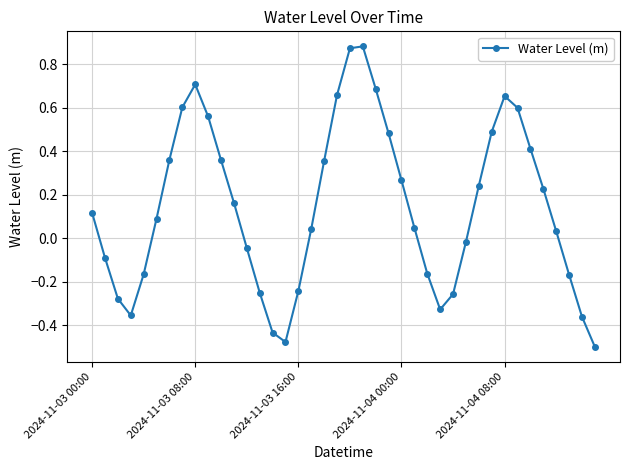

True or false: the data has more than 2 interior local peaks.

True